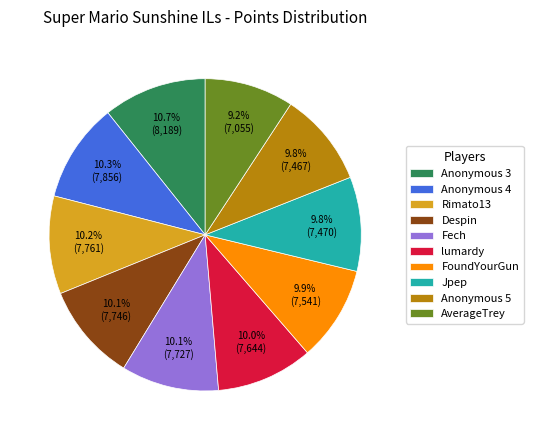

Is the sum of Fech and Anonymous 3 greater than half?

No